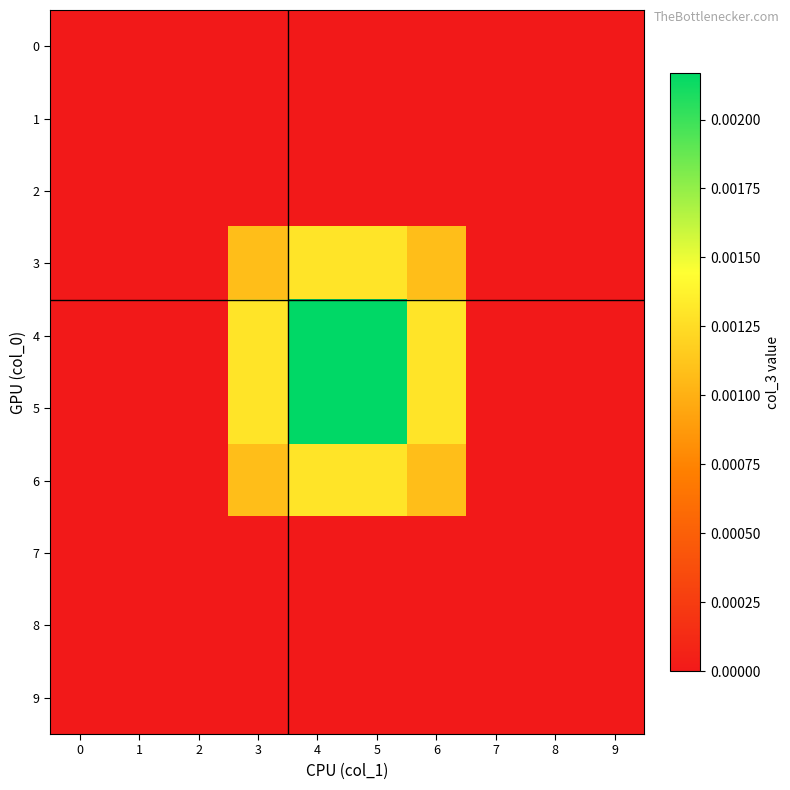

List the series in order of their peak value, highest first.

4, 5, 3, 6, 0, 1, 2, 7, 8, 9